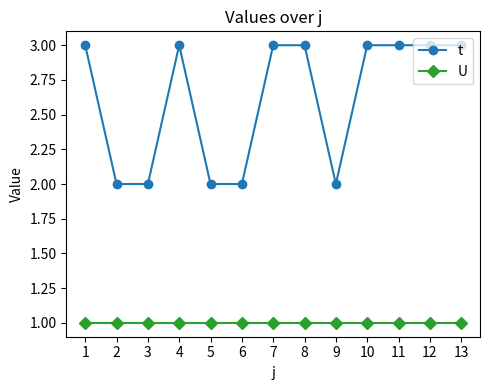

What is the maximum value shown in the chart?

3